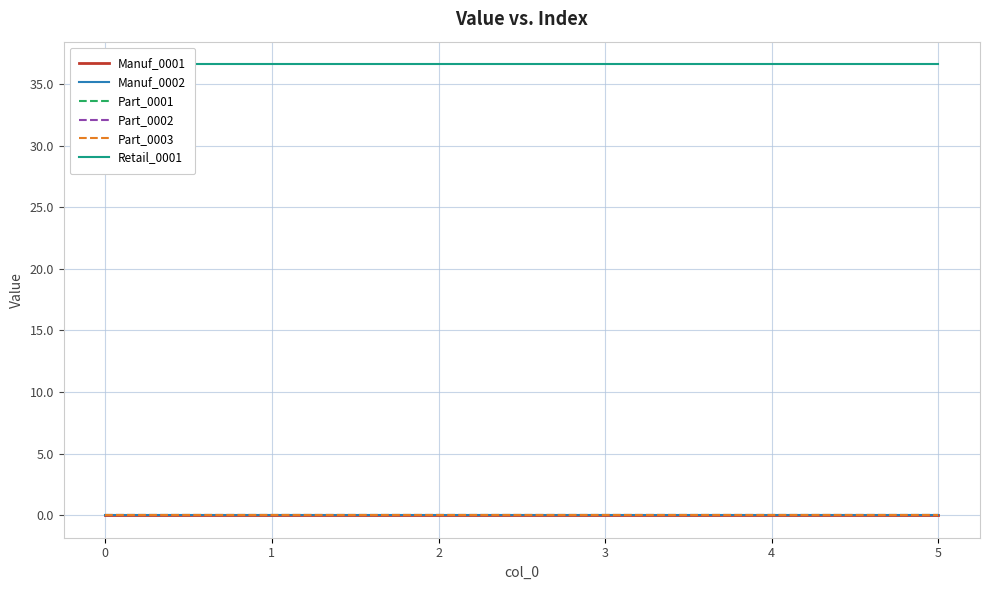

Rank the categories by Part_0003 value from lowest to highest.

0, 1, 2, 3, 4, 5